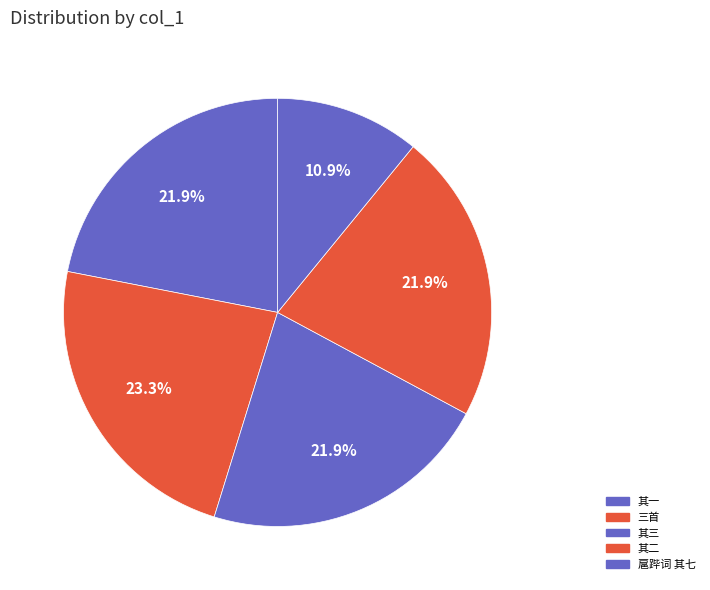

Count the number of slices in the pie.

5